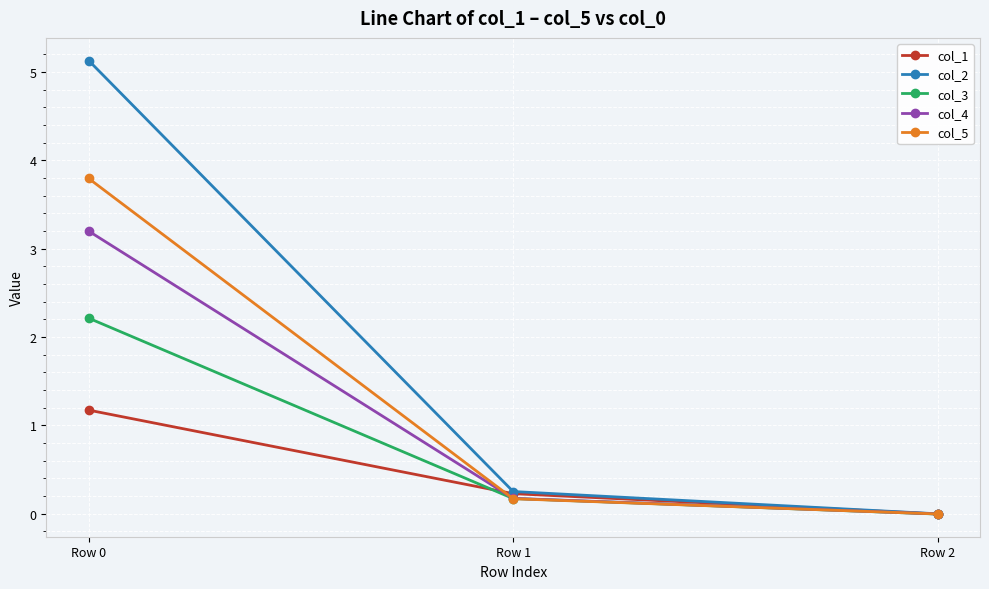

List the series in order of their peak value, lowest first.

col_1, col_3, col_4, col_5, col_2